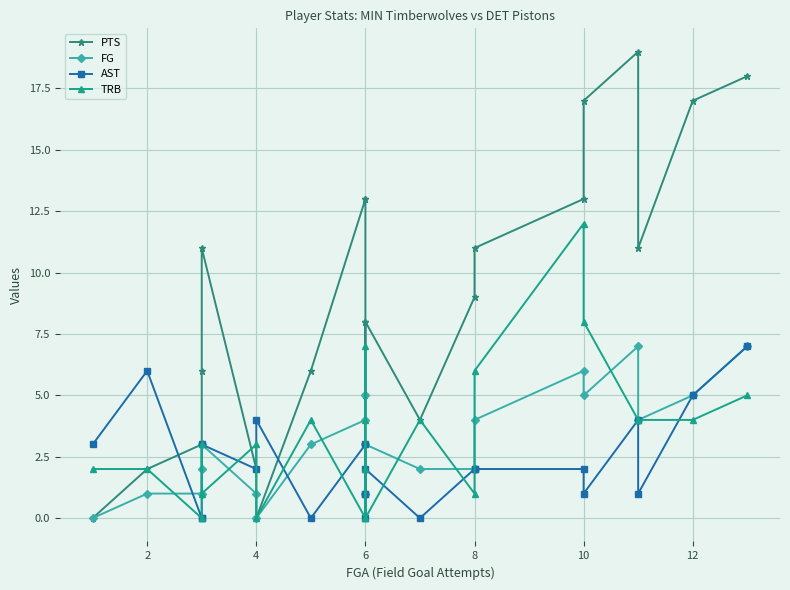

What is the value of the TRB point at the 2nd from the left?

2